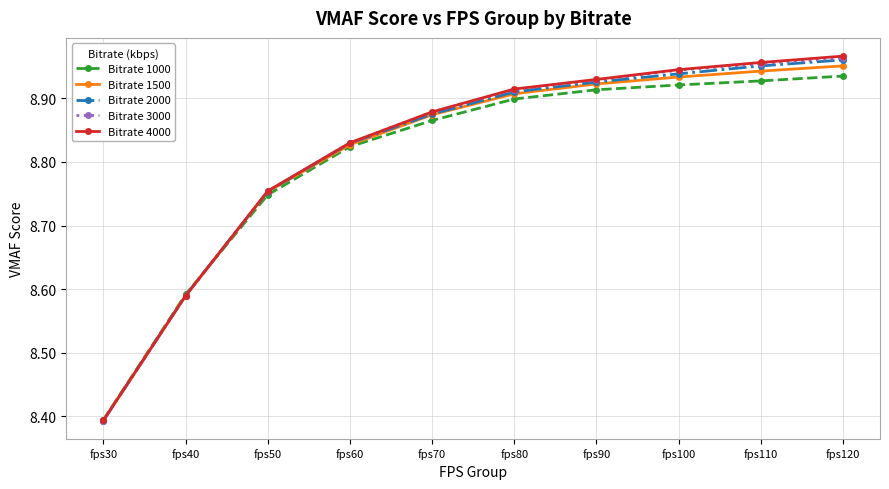

True or false: Bitrate 3000 has a value of 2.8 at fps60.

False